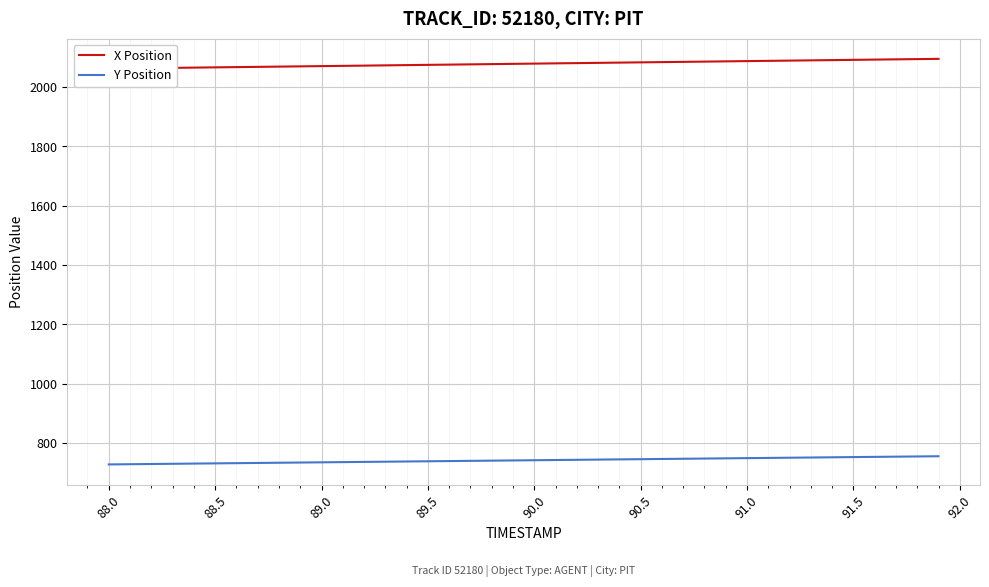

List the series in order of their peak value, lowest first.

Y Position, X Position